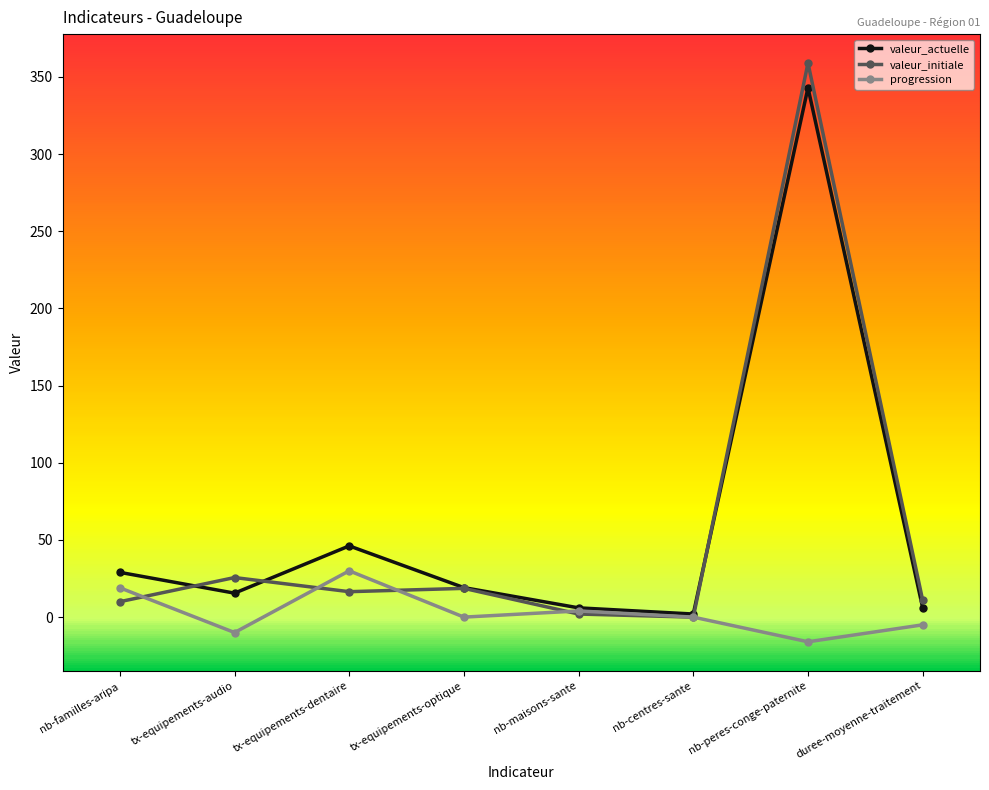

Count the number of data series in this chart.

3